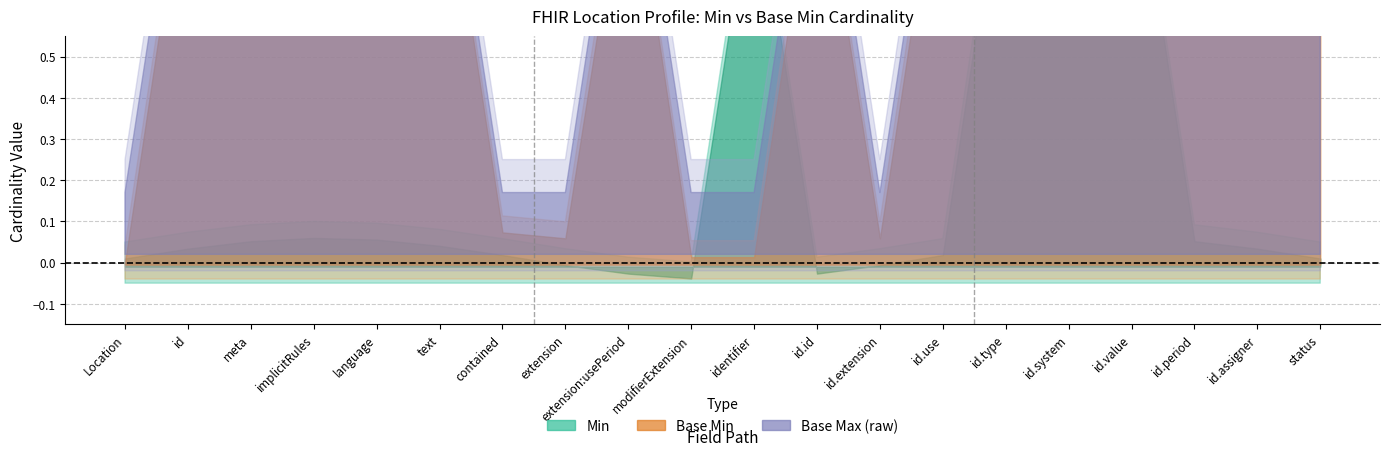

Reading right to left, transcribe all the data shown in this chart.

x_min: 0	0	0	1	1	1	0	0	0	1	0	0	0	0	0	0	0	0	0	0
base_min: 0	0	0	0	0	0	0	0	0	0	0	0	0	0	0	0	0	0	0	0
x_max_raw: 1	1	1	1	1	1	1	0	1	0	0	1	0	0	1	1	1	1	1	0
base_max_raw: 1	1	1	1	1	1	1	0	1	0	0	1	0	0	1	1	1	1	1	0